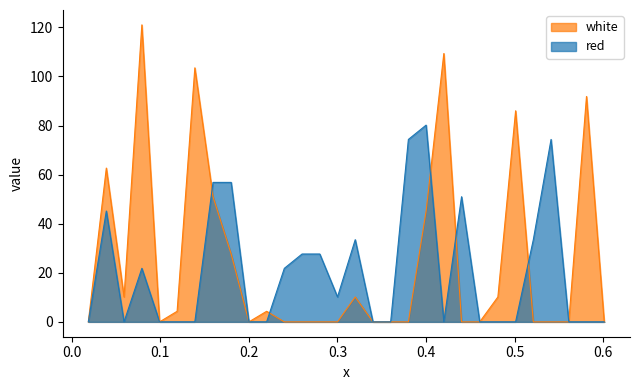

Between which two adjacent categories do red and white first intersect?

0.139 and 0.1595